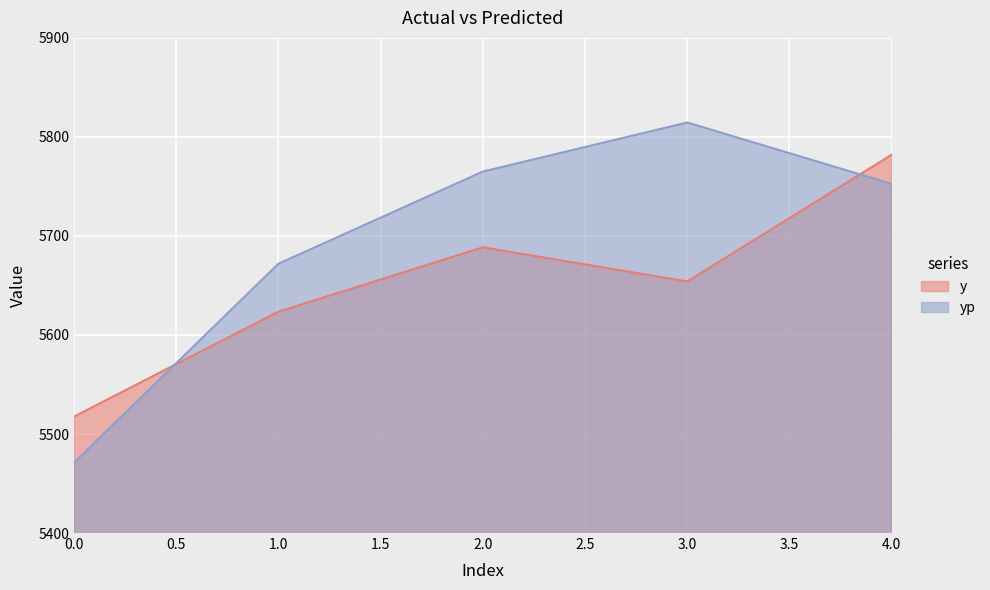

What is the difference between the second highest and minimum values in the yp series?

294.1